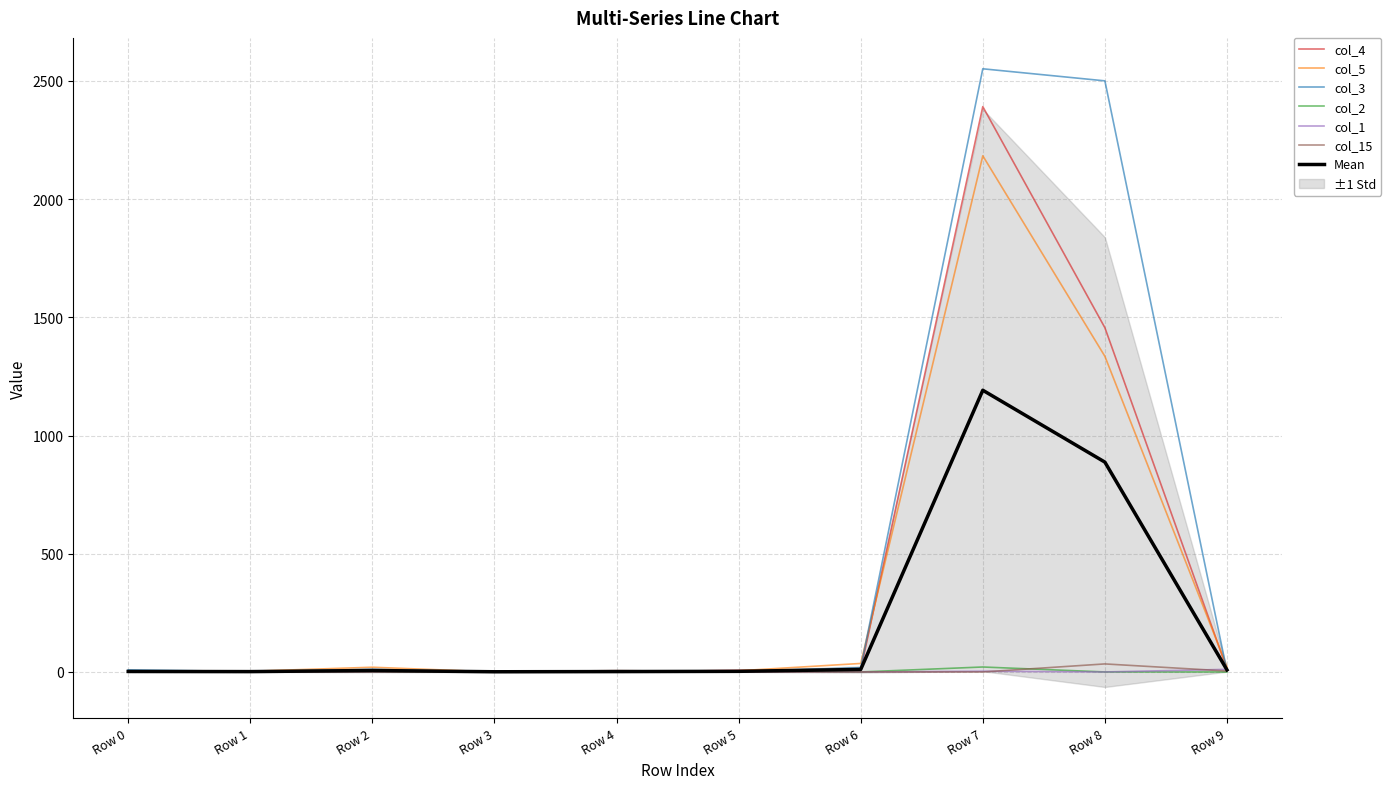

Is it true that col_5 equals 32 at Row 2?

False